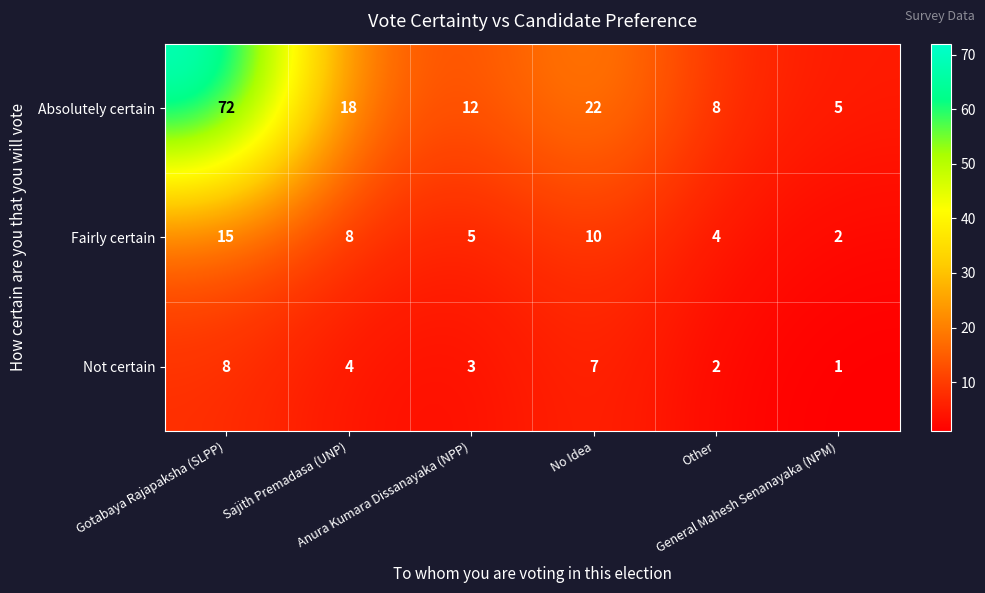

What is the maximum value for Fairly certain?

15